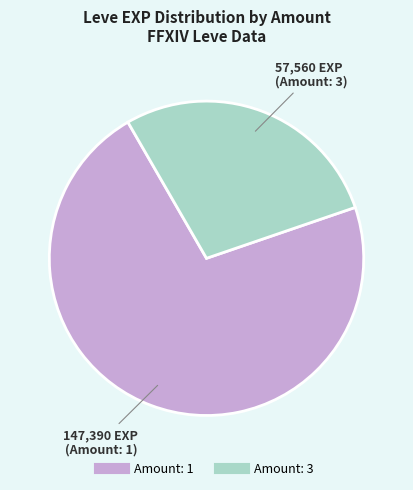

Count the number of slices in the pie.

2